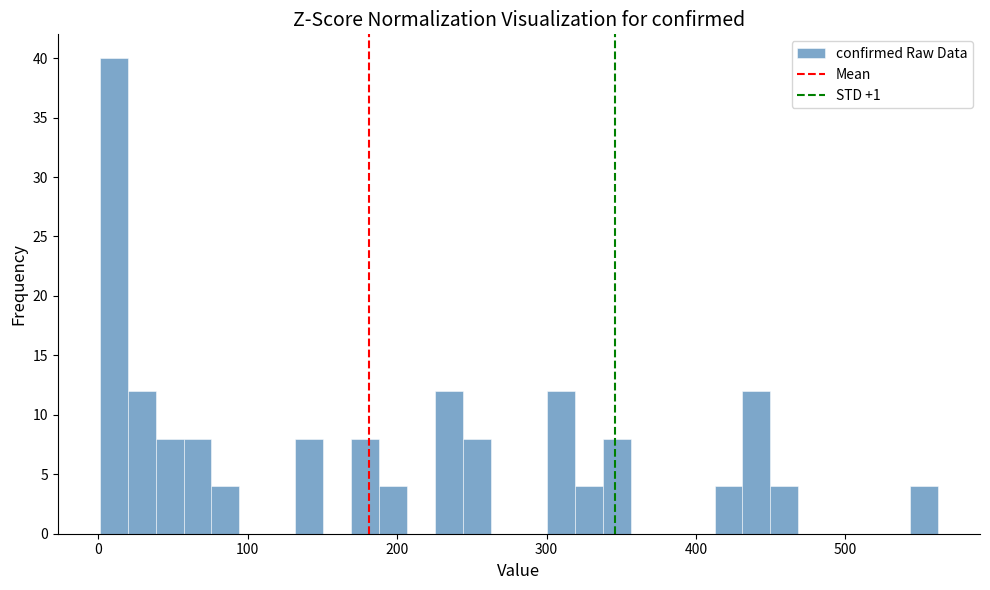

Read against the x-axis, roughly where is the centre of the tallest bar?

10